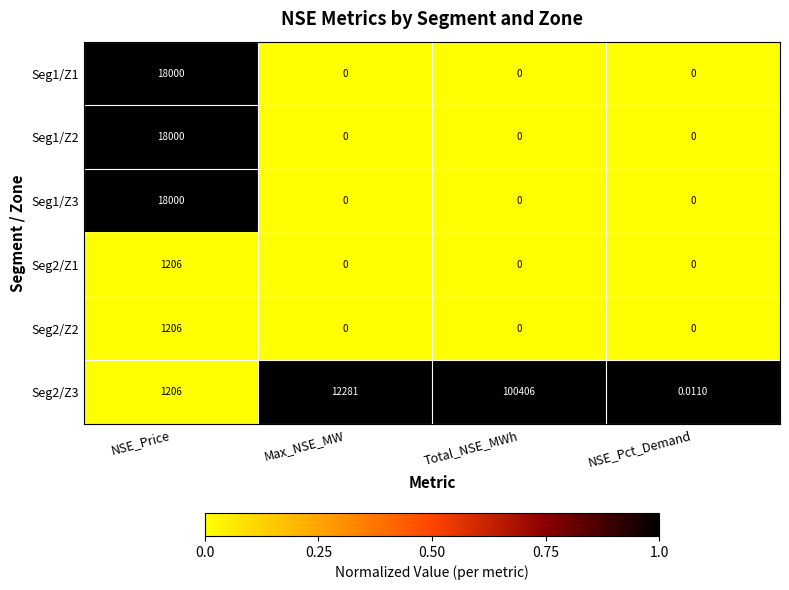

At which category is the sum across all series the highest?

Total_NSE_MWh